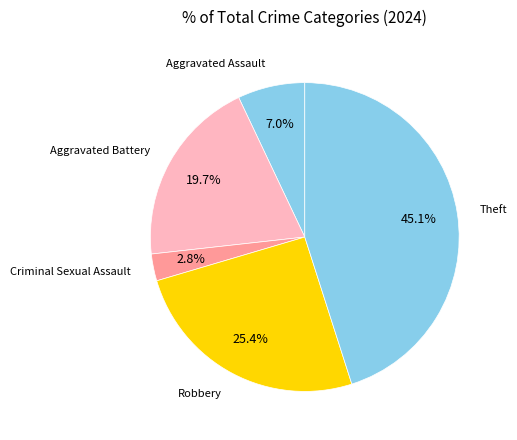

Count the number of slices in the pie.

5